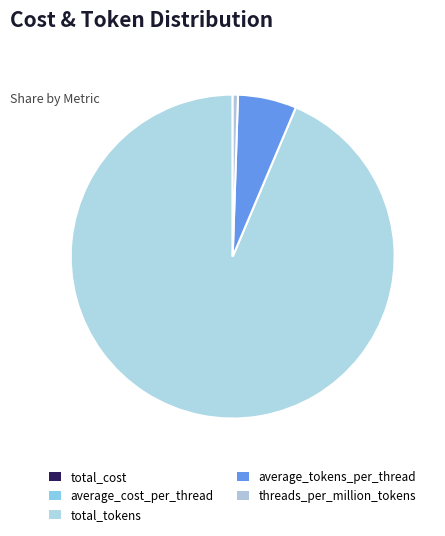

Rank the categories by value from highest to lowest.

total_tokens, average_tokens_per_thread, threads_per_million_tokens, total_cost, average_cost_per_thread